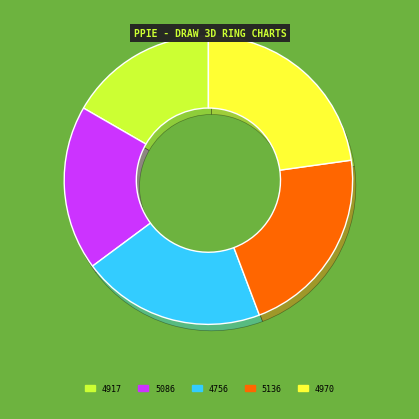

Is it true that 4917 is 17% of the pie?

True